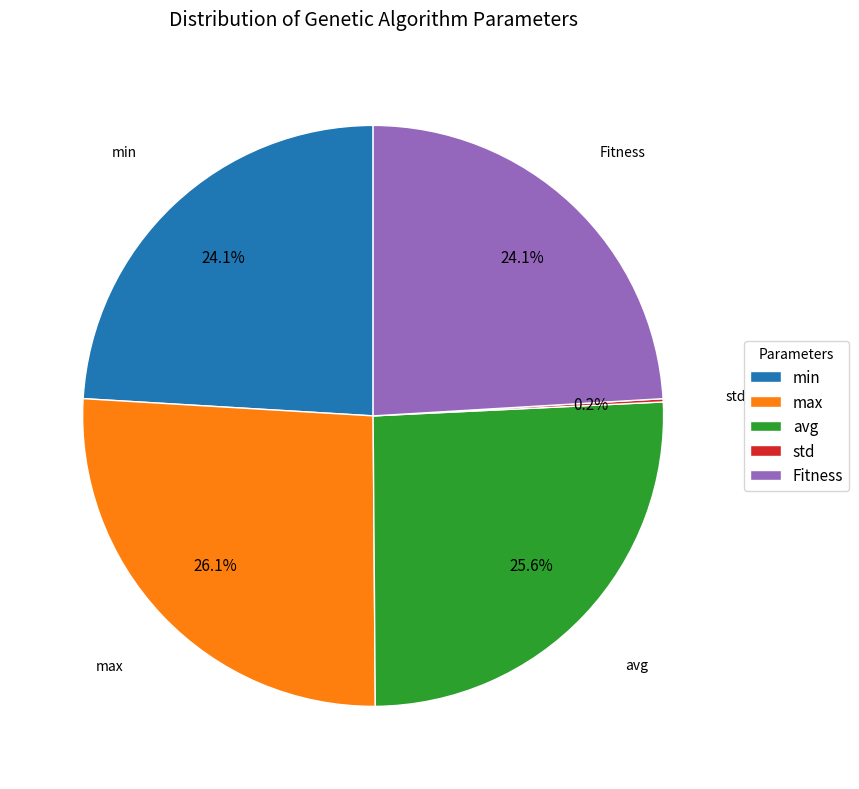

What is the ratio of the value at min to the value at avg?

0.9